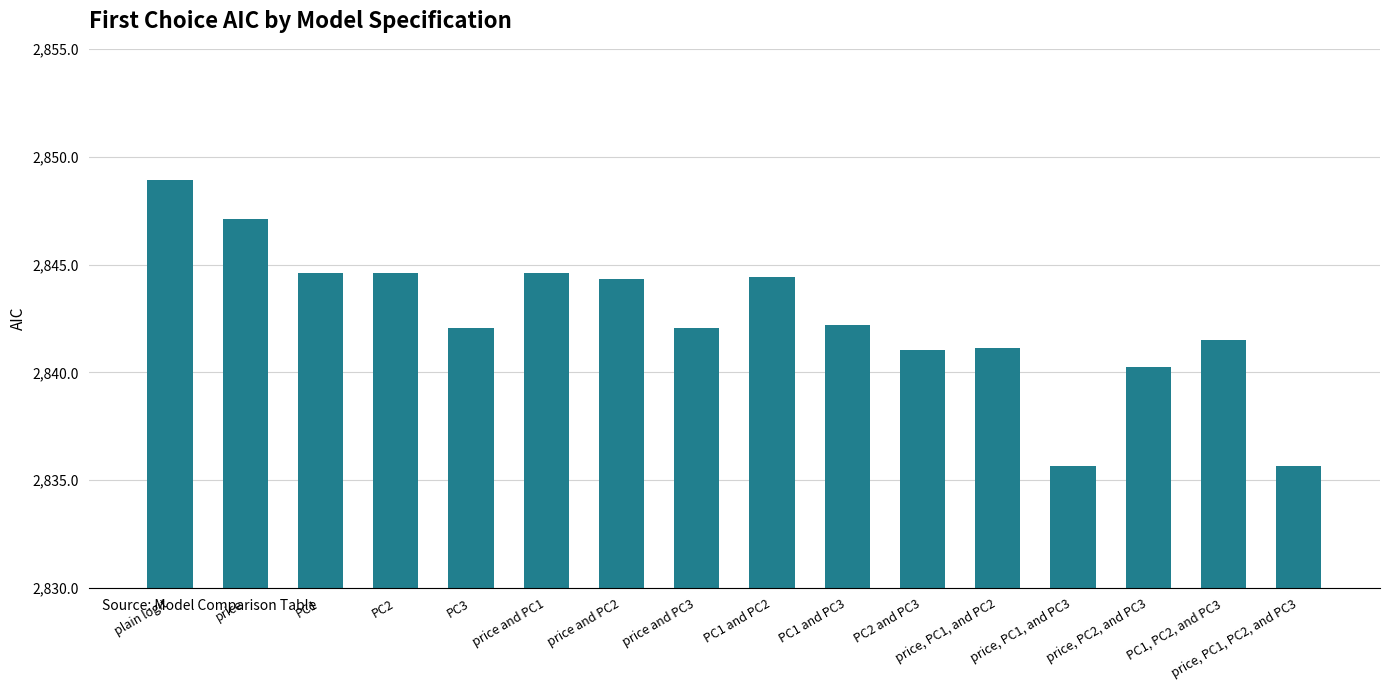

What is the label of the 10th bar from the right?

price and PC2